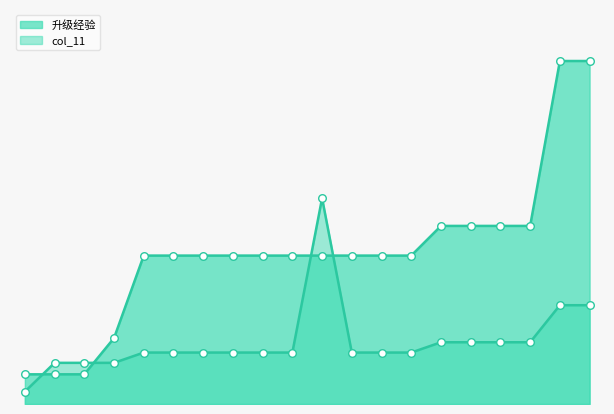

Which series has the largest total across all categories?

升级经验